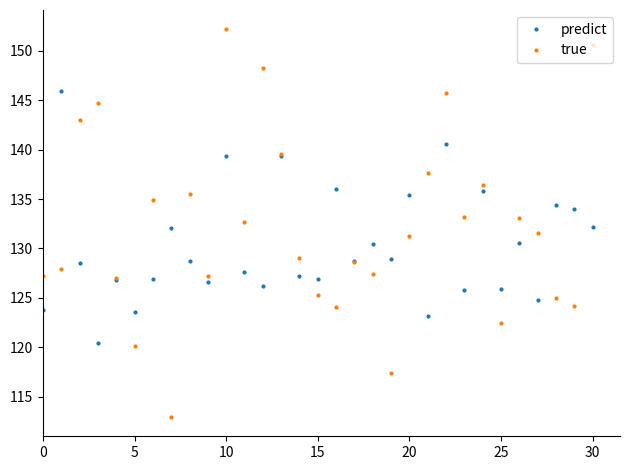

Which series has the largest total across all categories?

true